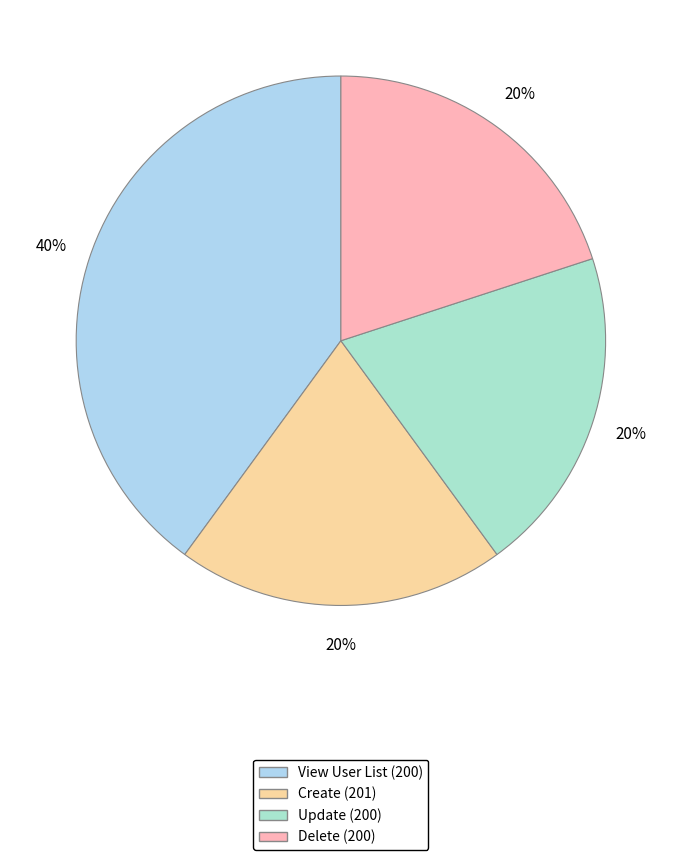

Count the number of slices in the pie.

4